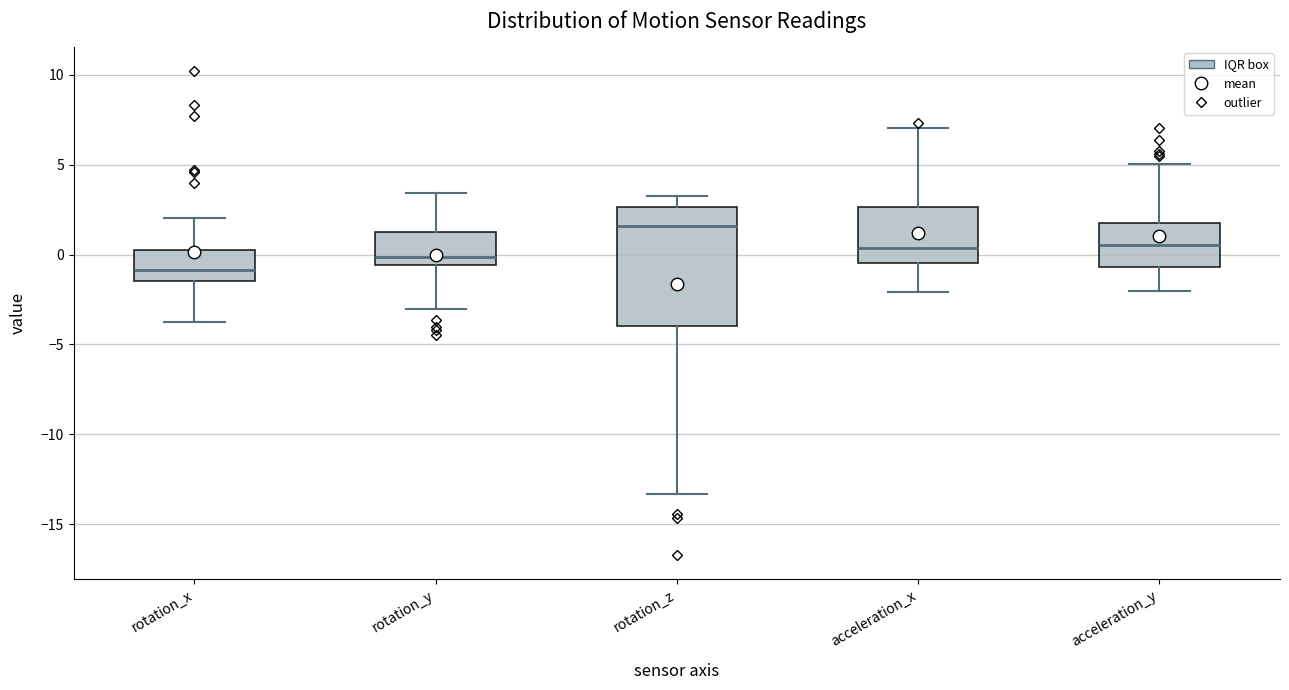

Which box's median line is the lowest?

rotation_x